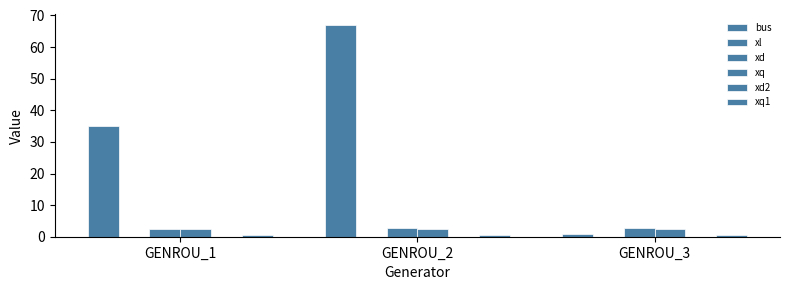

What is the sum of all xq1 values?

1.4